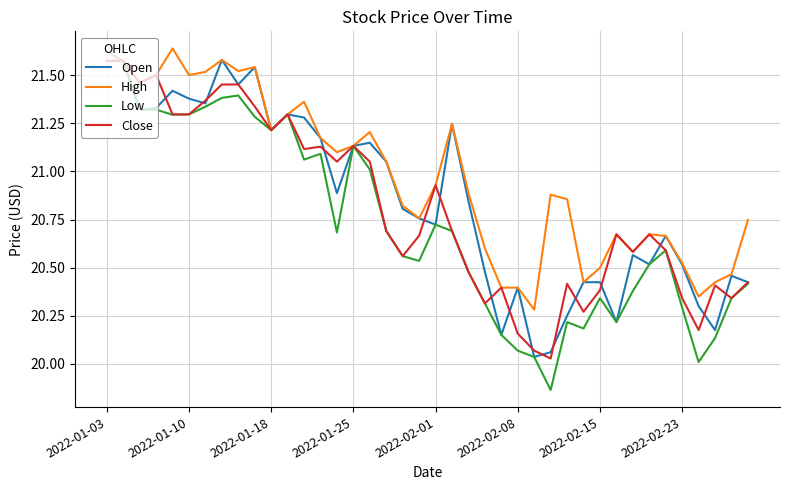

How many interior local valleys does the Open series have?

11